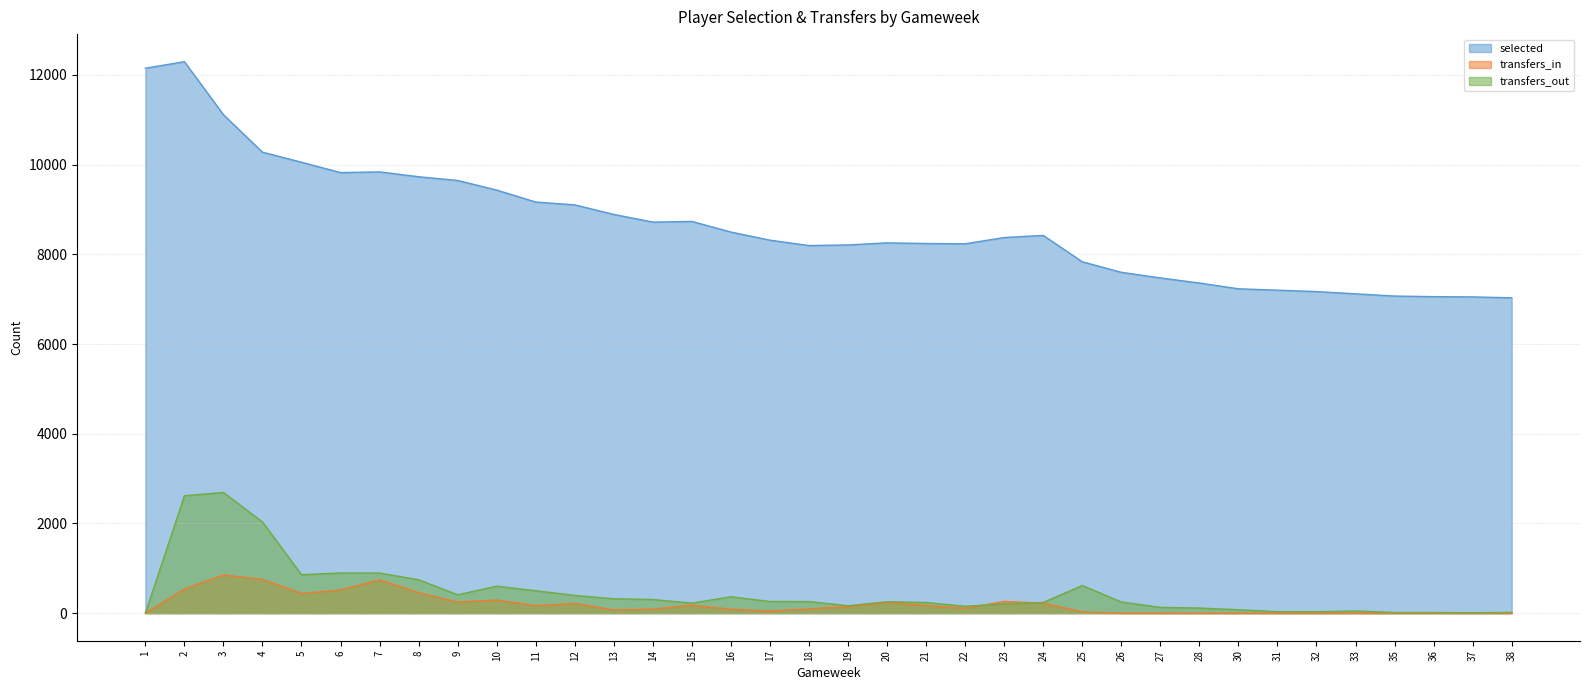

What are all the series names shown in the legend?

selected, transfers_in, transfers_out